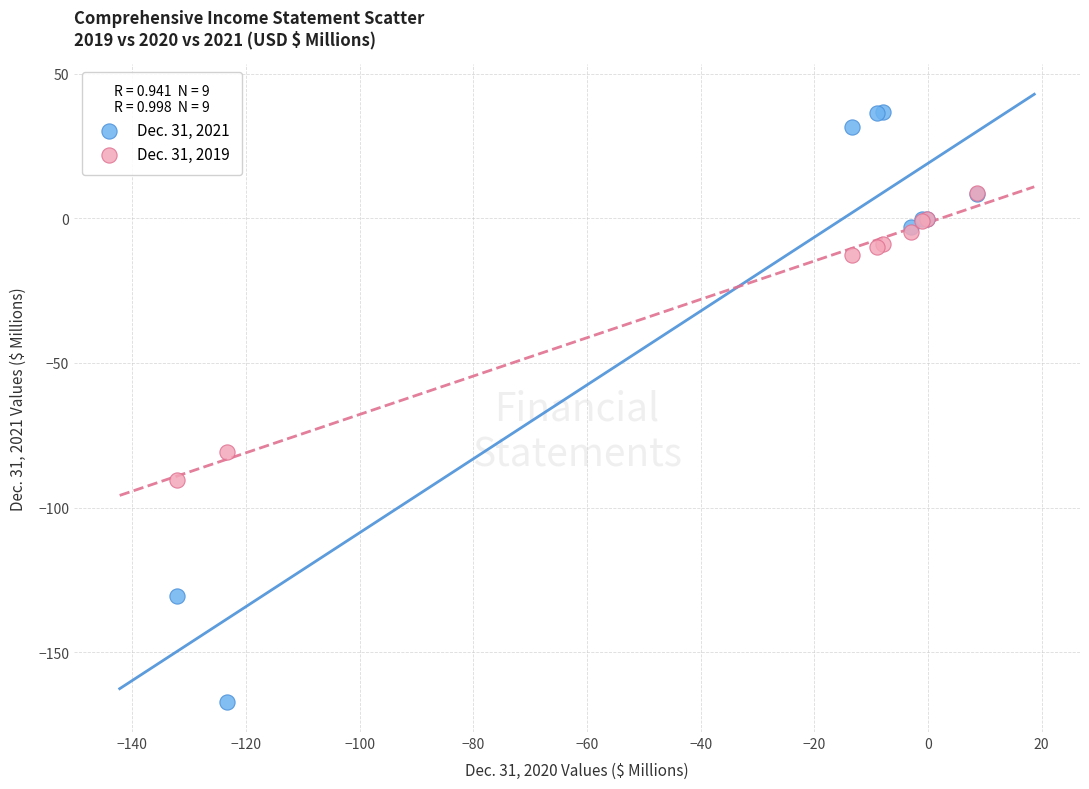

Across all series, what Y value is closest to -65?

-80.8